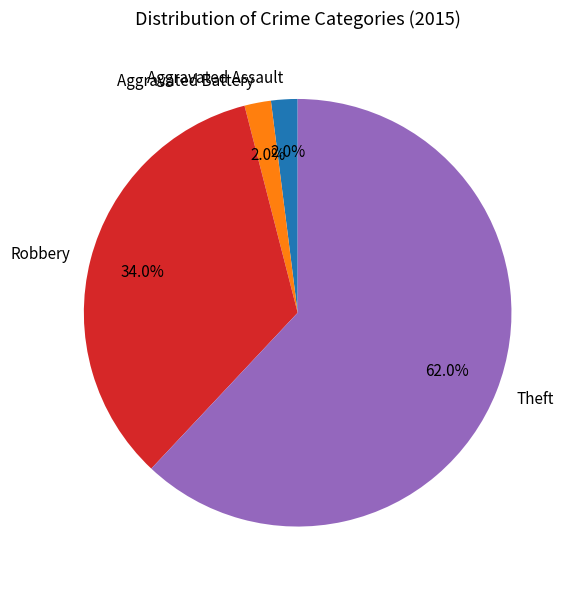

Which slice represents more than half of the pie?

Theft